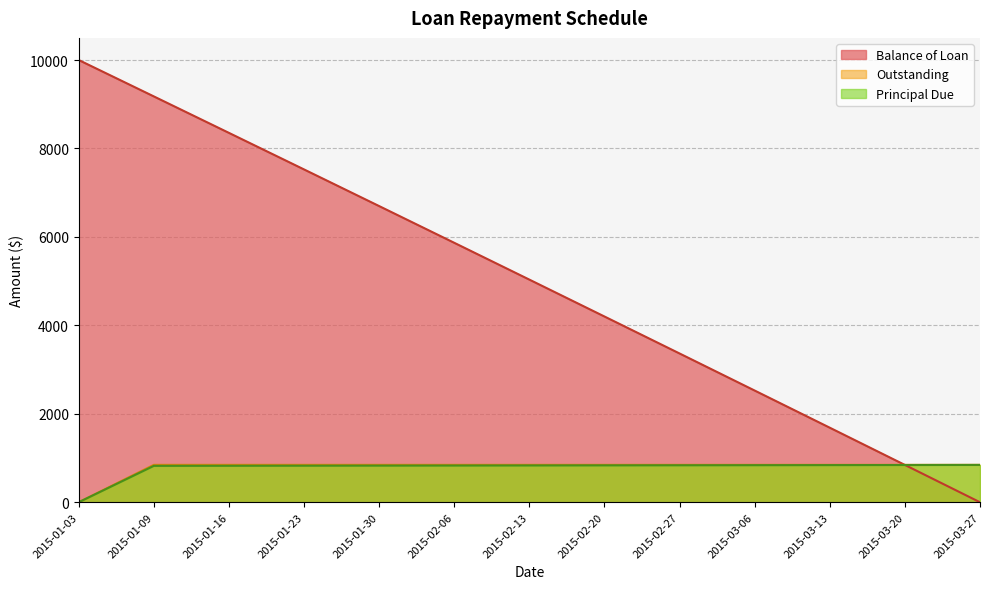

The value of Outstanding at 2015-03-20 is 409.4. True or false?

False